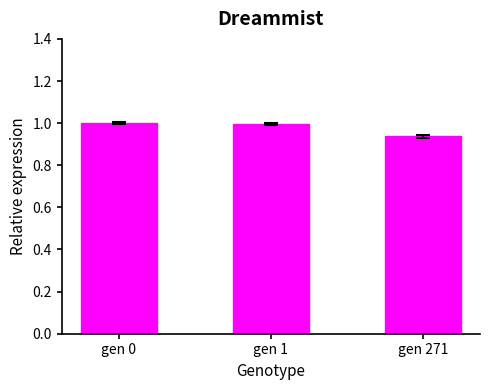

Is it true that the value at gen 271 is 0.3?

False